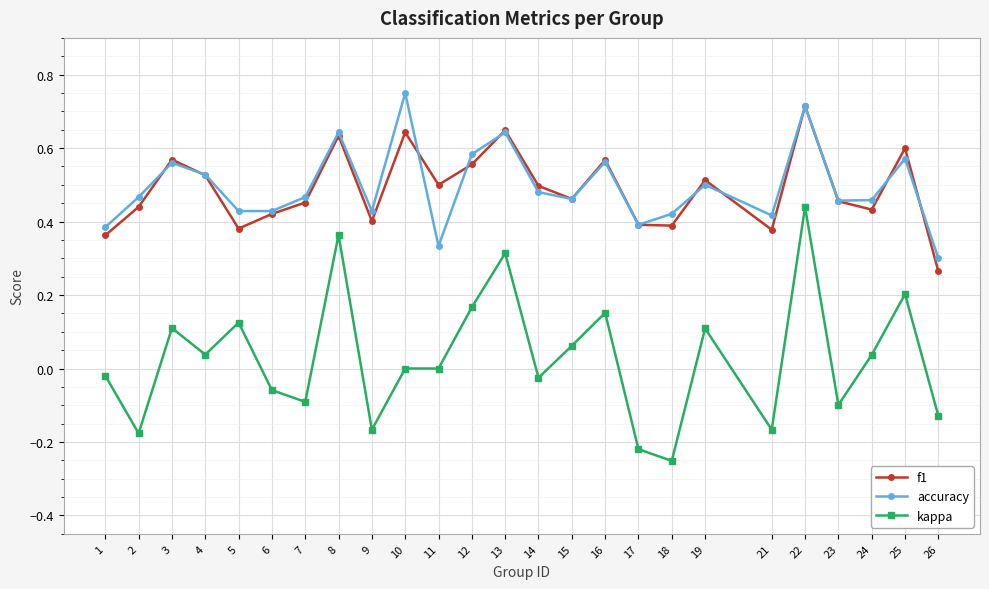

The value of f1 at 6 is 0.4. True or false?

True